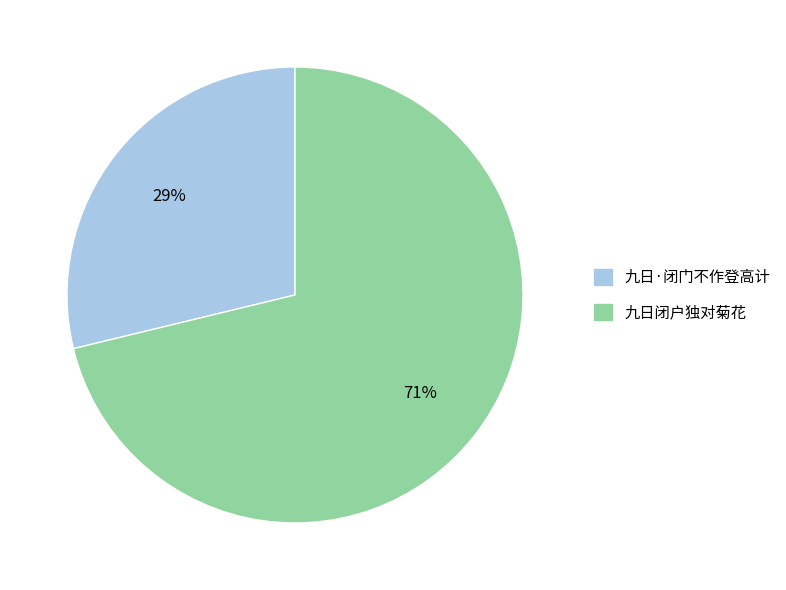

To the nearest percent, what is the average slice percentage?

50%